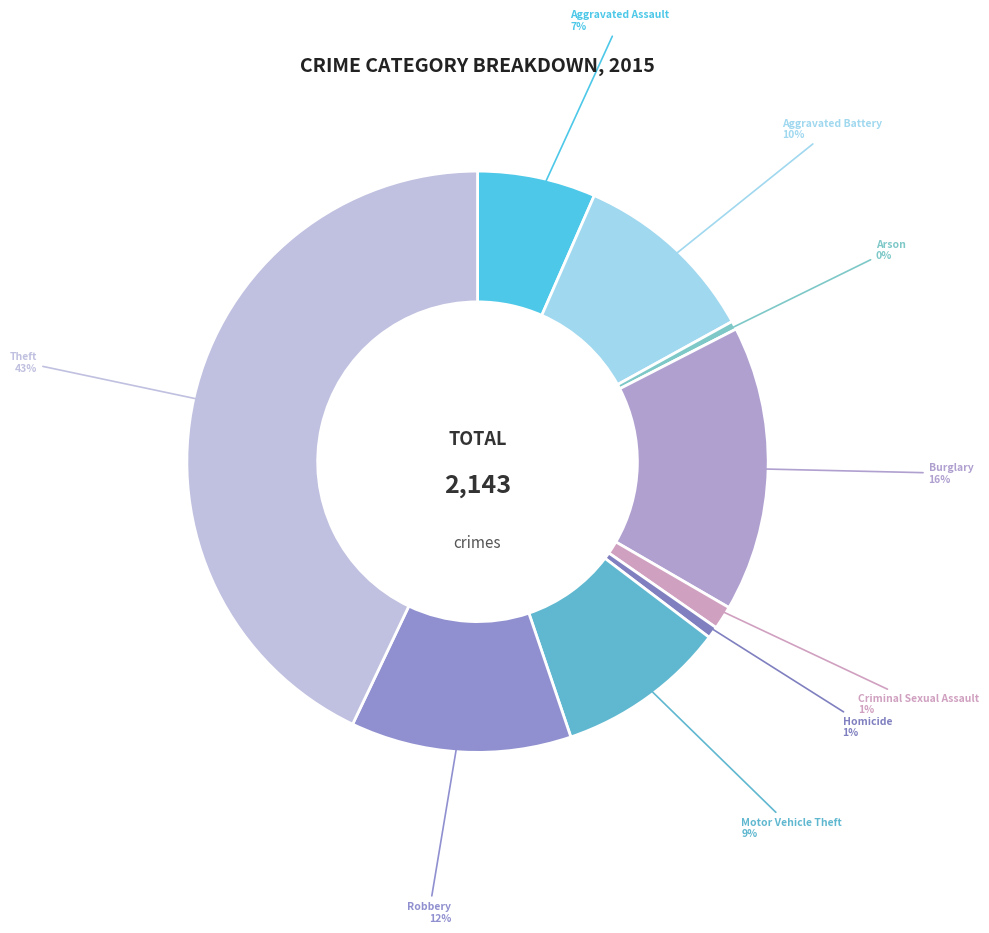

True or false: Theft accounts for 58% of the total.

False